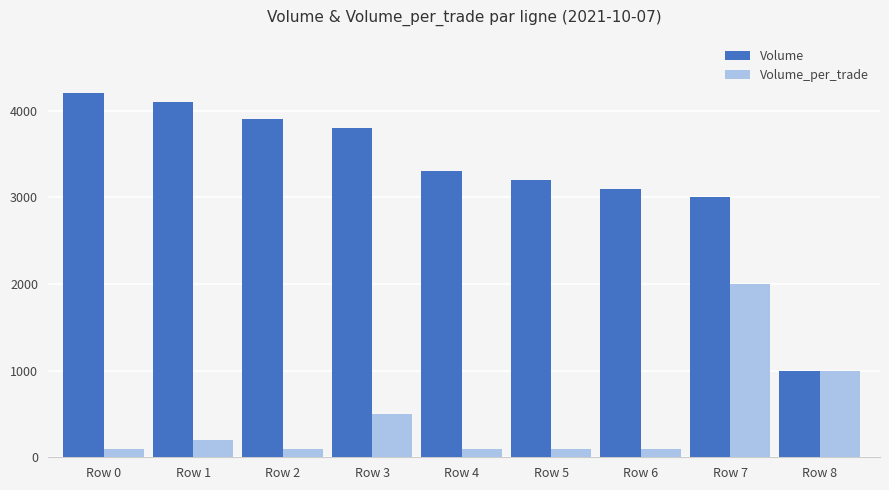

What is the difference between the highest and lowest values at Row 1?

3900